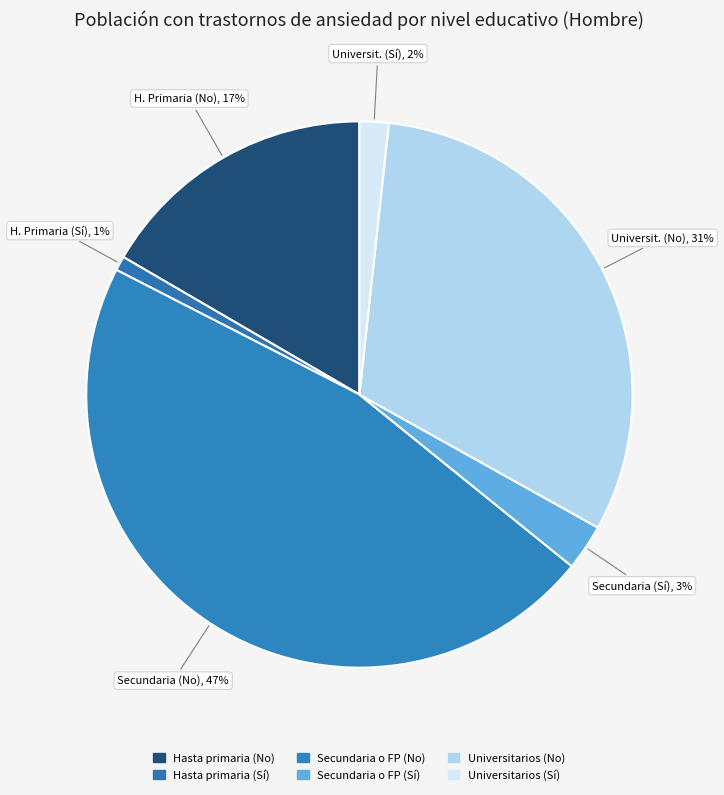

Approximately how many times larger is the value at Hasta primaria (No) compared to Secundaria o FP (Sí)?

6.1